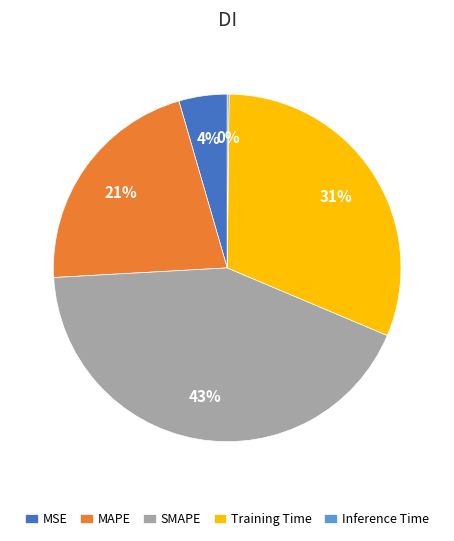

Is it true that MAPE is 35% of the pie?

False